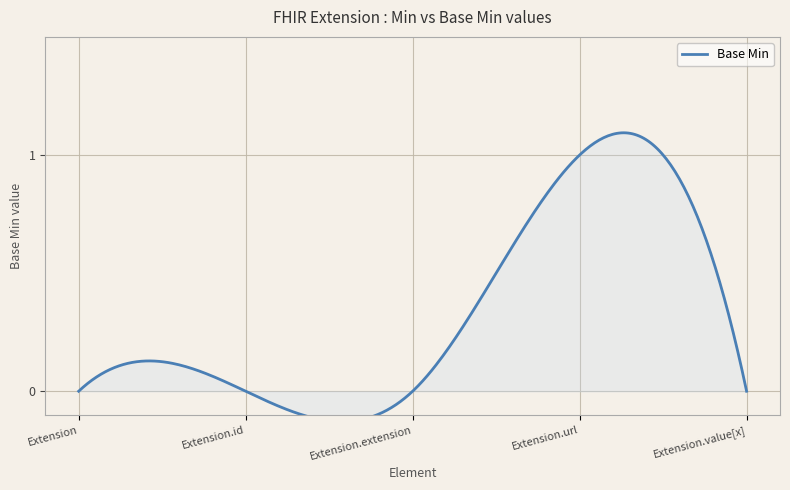

Where is the data nearest to the value 0?

Extension